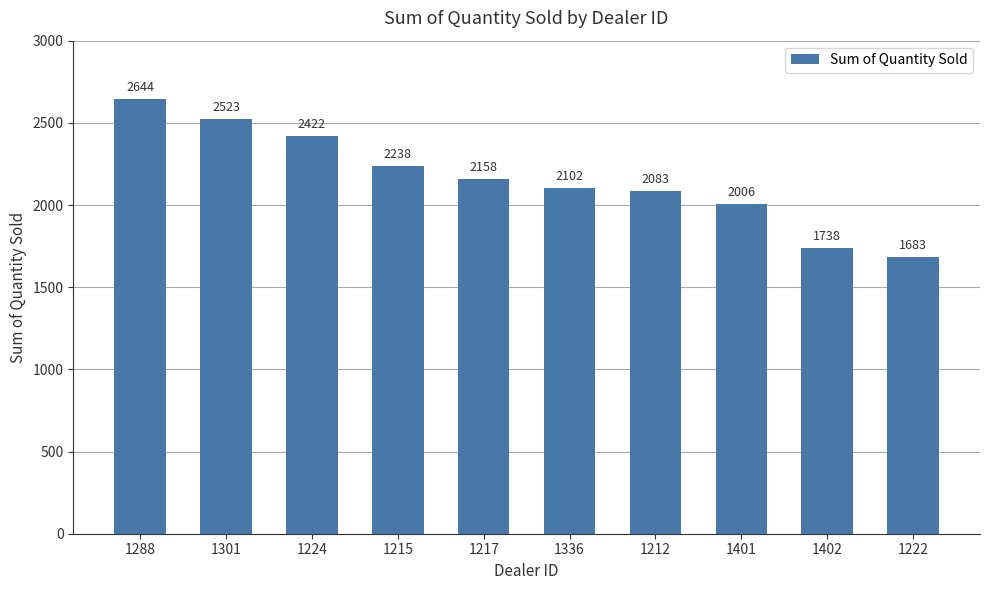

Reading left to right, extract all data points from this chart.

2644	2523	2422	2238	2158	2102	2083	2006	1738	1683